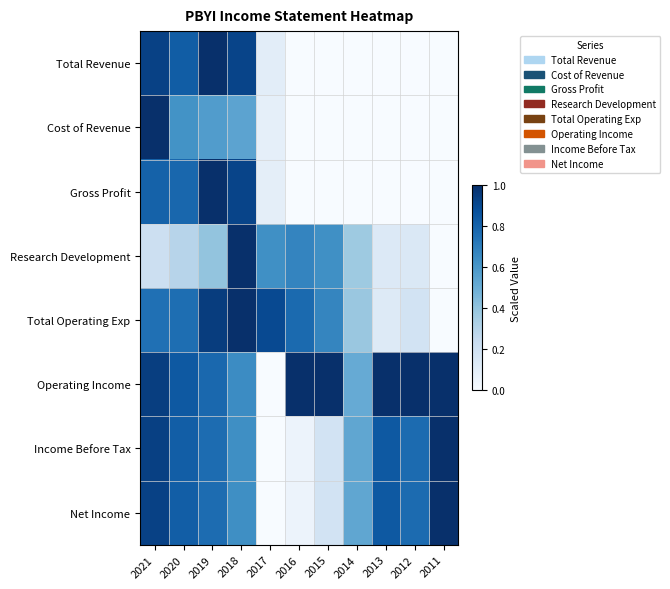

At which category does the chart reach its peak across all series?

2019